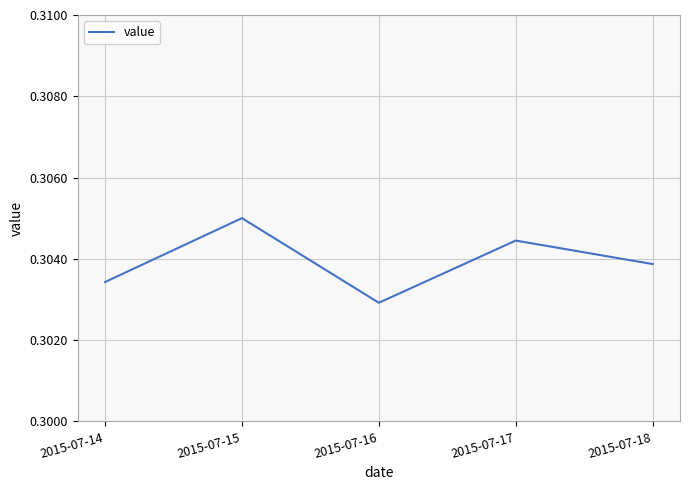

List the labels in order of value, smallest first.

2015-07-16, 2015-07-14, 2015-07-18, 2015-07-17, 2015-07-15